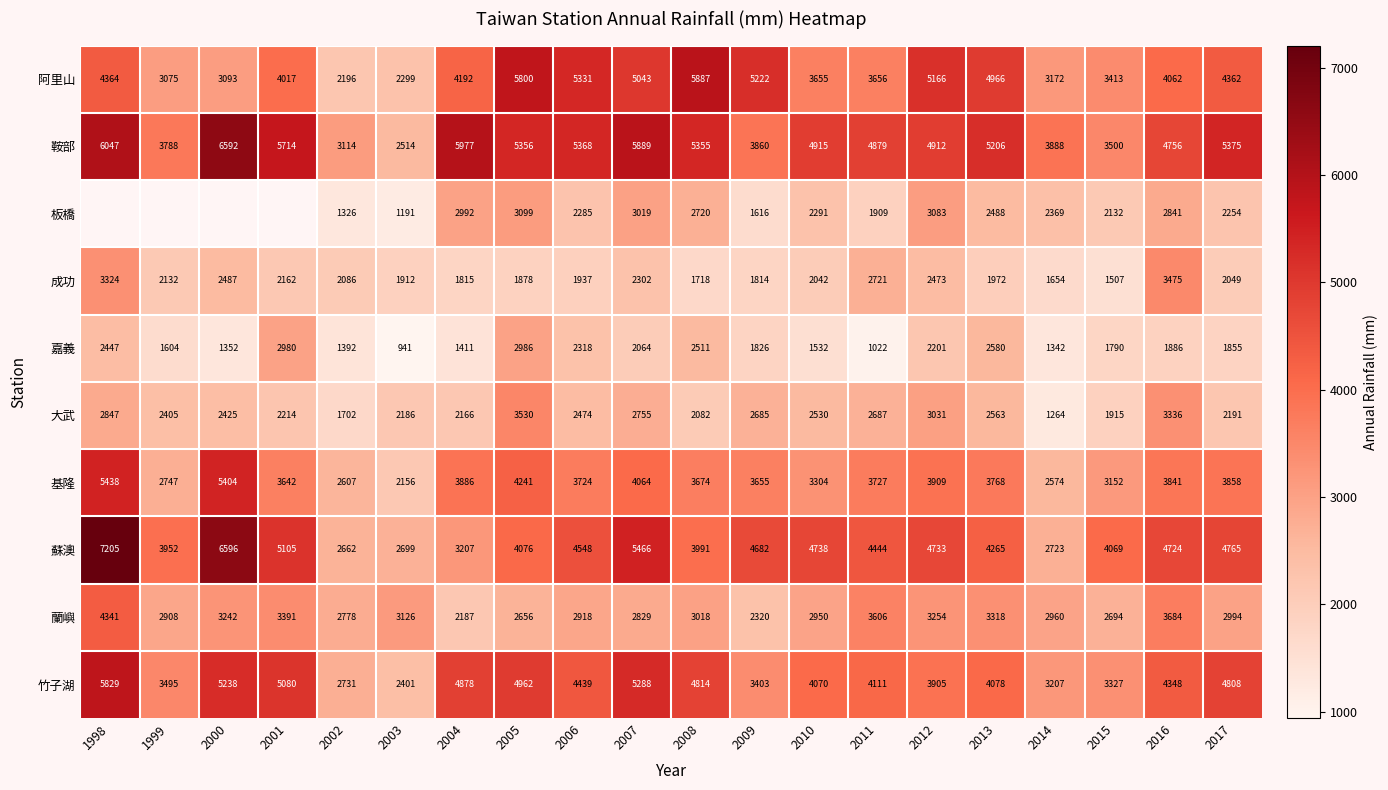

The 竹子湖 series shows 6358.9 at 2011. True or false?

False